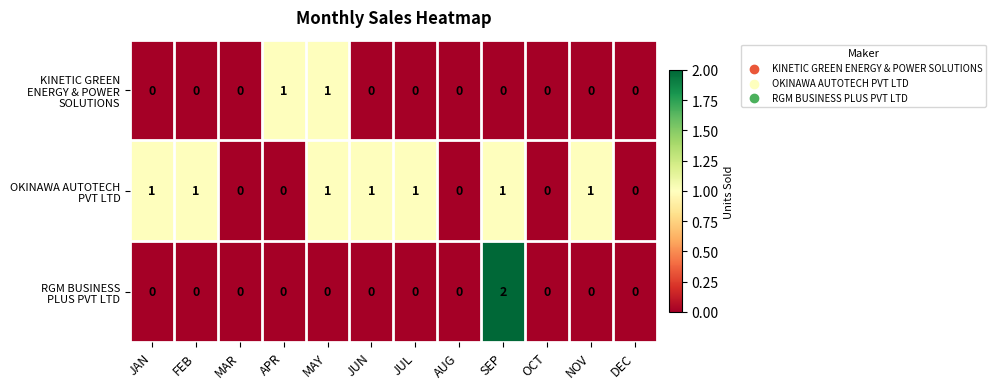

What is the total value across all series at APR?

1